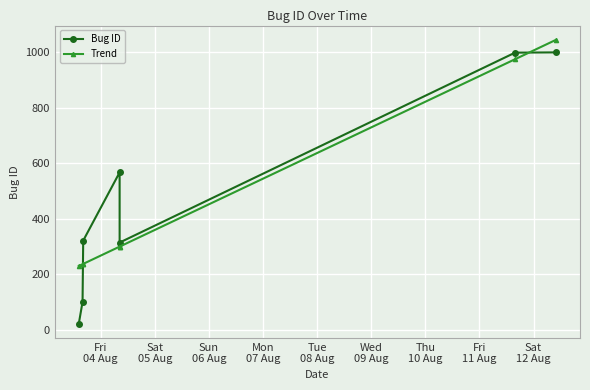

After their last crossing, which series has the higher values: Trend or Bug ID?

Trend